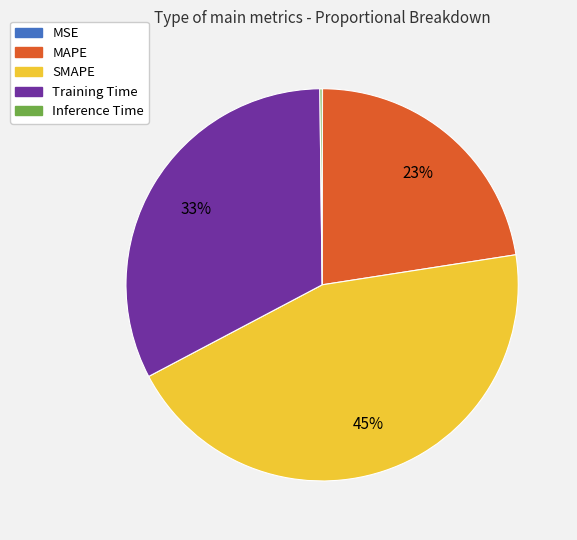

True or false: Training Time accounts for 42% of the total.

False